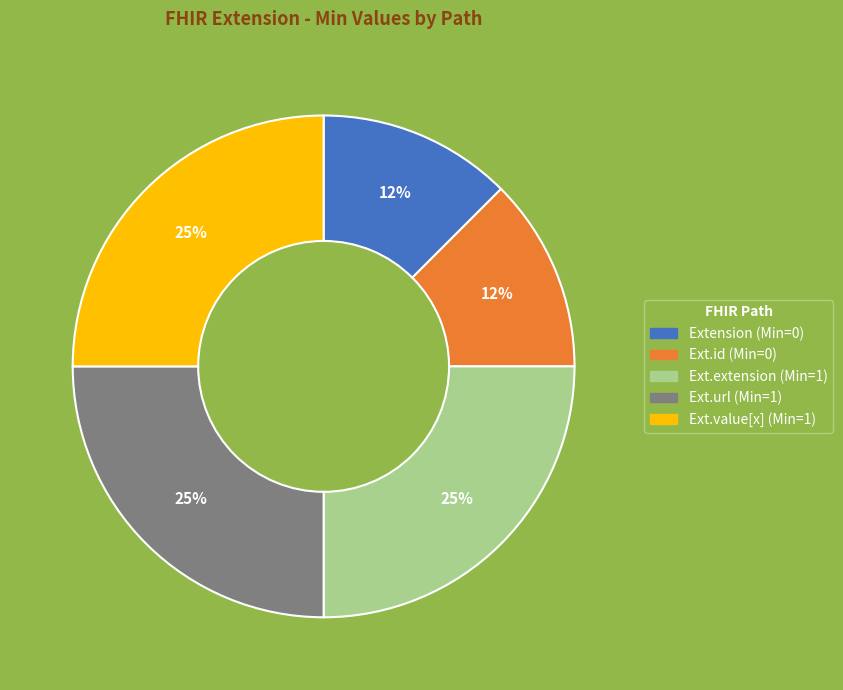

To the nearest percent, what is the average slice percentage?

20%